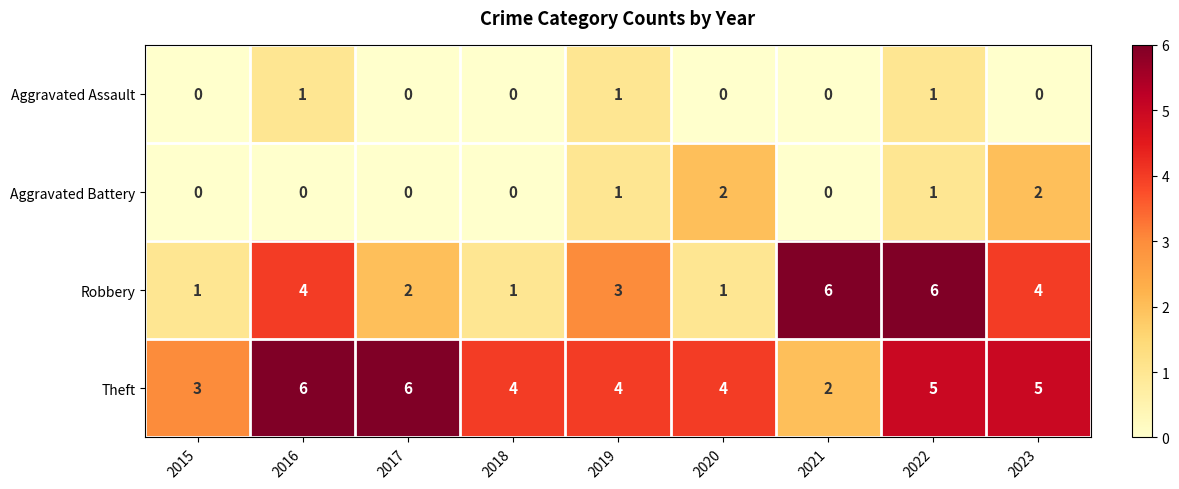

At which label is Robbery closest to 3?

2019